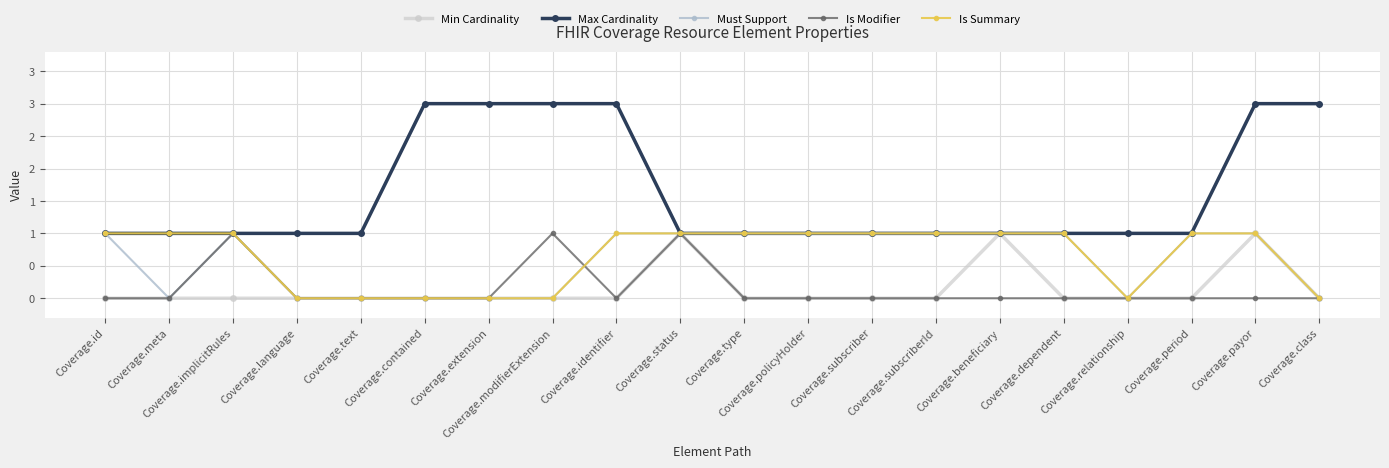

Between Coverage.period and Coverage.meta, which is larger?

Coverage.period